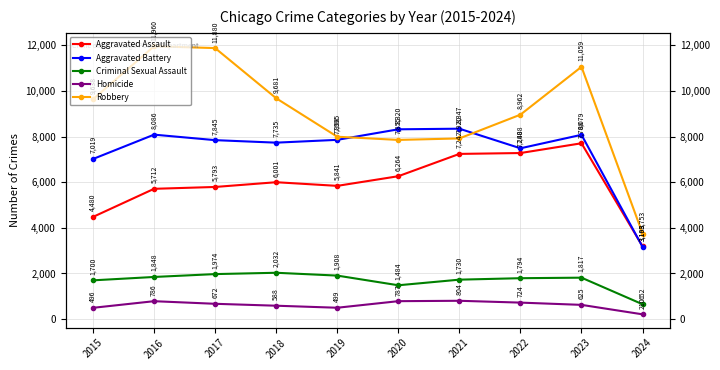

Reading right to left, extract all data points from this chart.

Aggravated Assault: 3193	7708	7280	7242	6264	5841	6001	5793	5712	4480
Aggravated Battery: 3168	8079	7488	8347	8320	7858	7735	7845	8086	7019
Criminal Sexual Assault: 652	1817	1794	1730	1484	1908	2032	1974	1848	1700
Homicide: 210	625	724	804	787	499	588	672	786	496
Robbery: 3753	11059	8962	7920	7855	7995	9681	11880	11960	9638